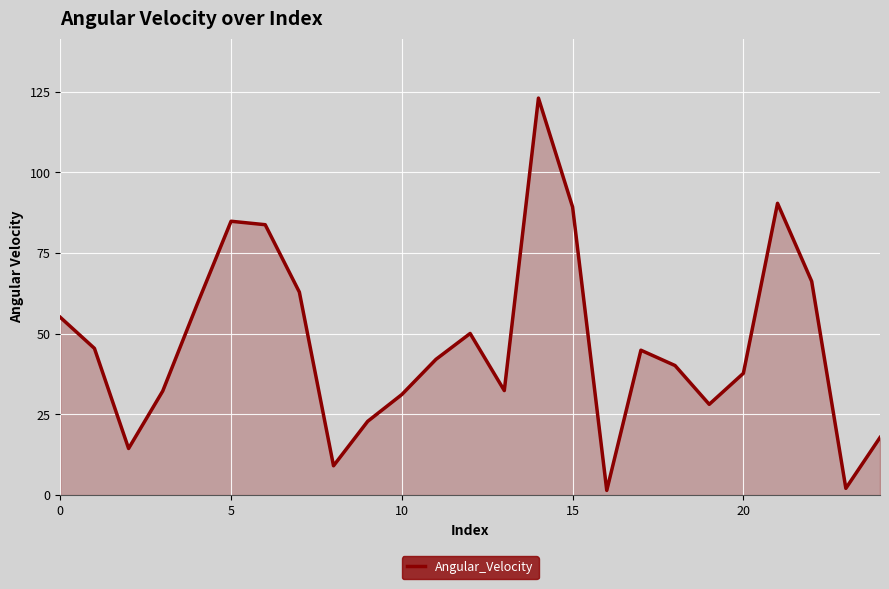

What is the maximum value shown in the chart?

123.0